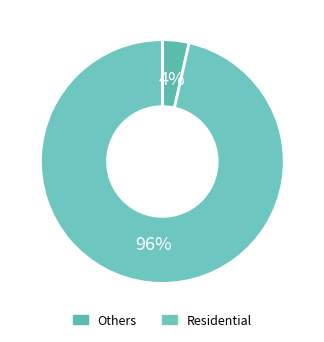

How many slices are in this pie chart?

2